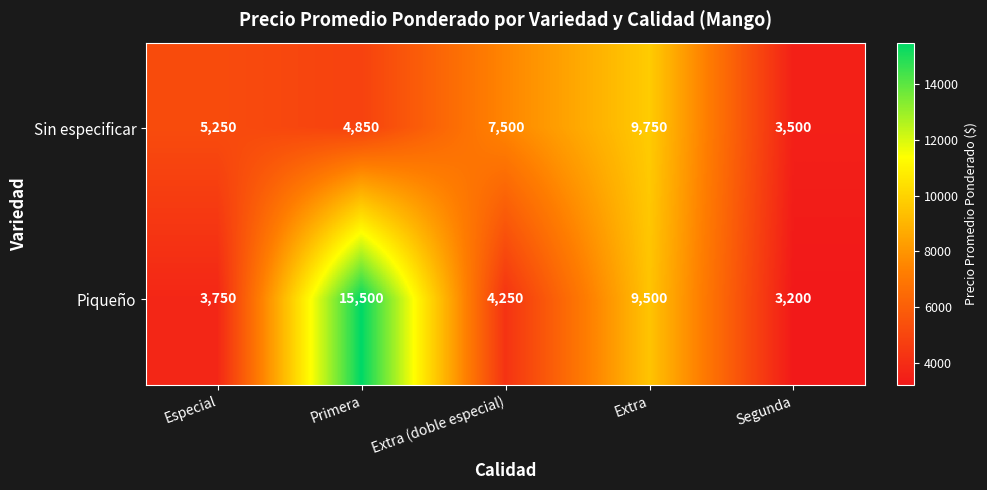

The Piqueño series shows 9500 at Extra. True or false?

True